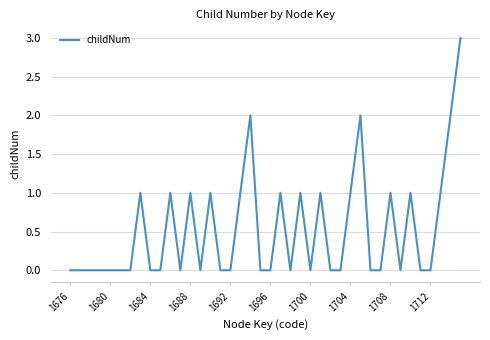

What is the difference between the maximum and minimum values?

3